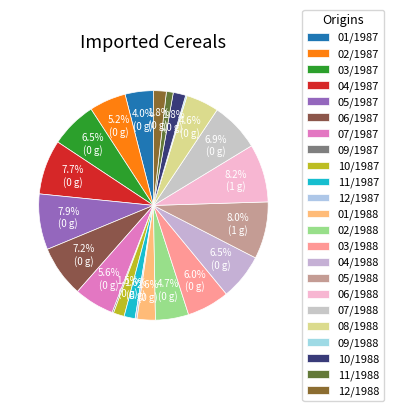

The 06/1987 slice represents 1% of the pie. True or false?

False